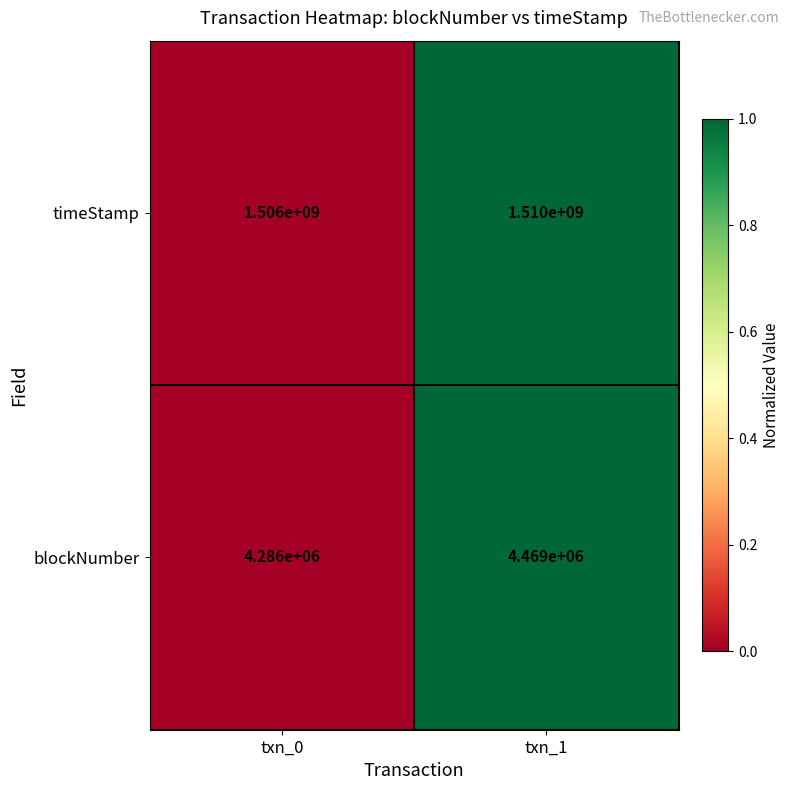

What is the sum of all timeStamp values?

3016000000